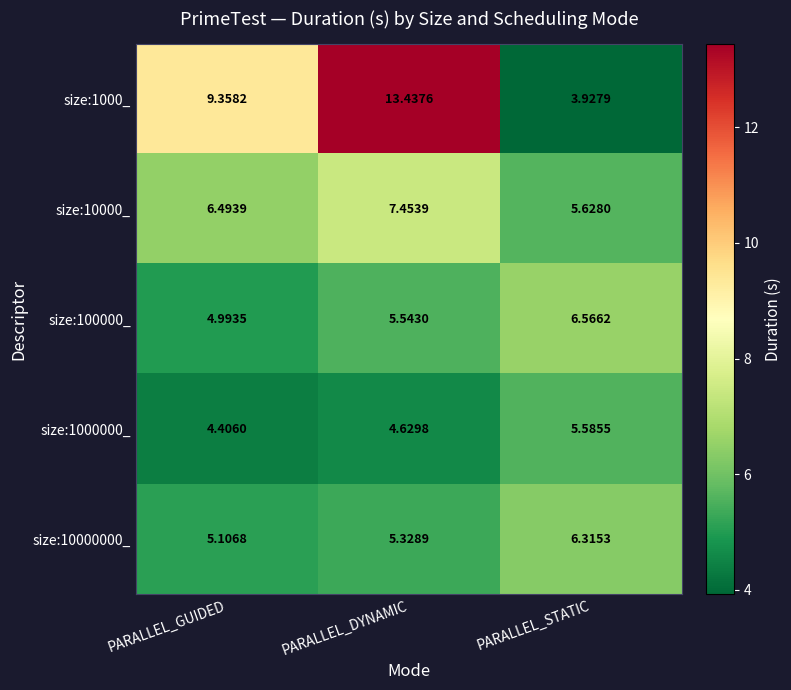

Rank the categories by size:1000000_ value from lowest to highest.

PARALLEL_GUIDED, PARALLEL_DYNAMIC, PARALLEL_STATIC